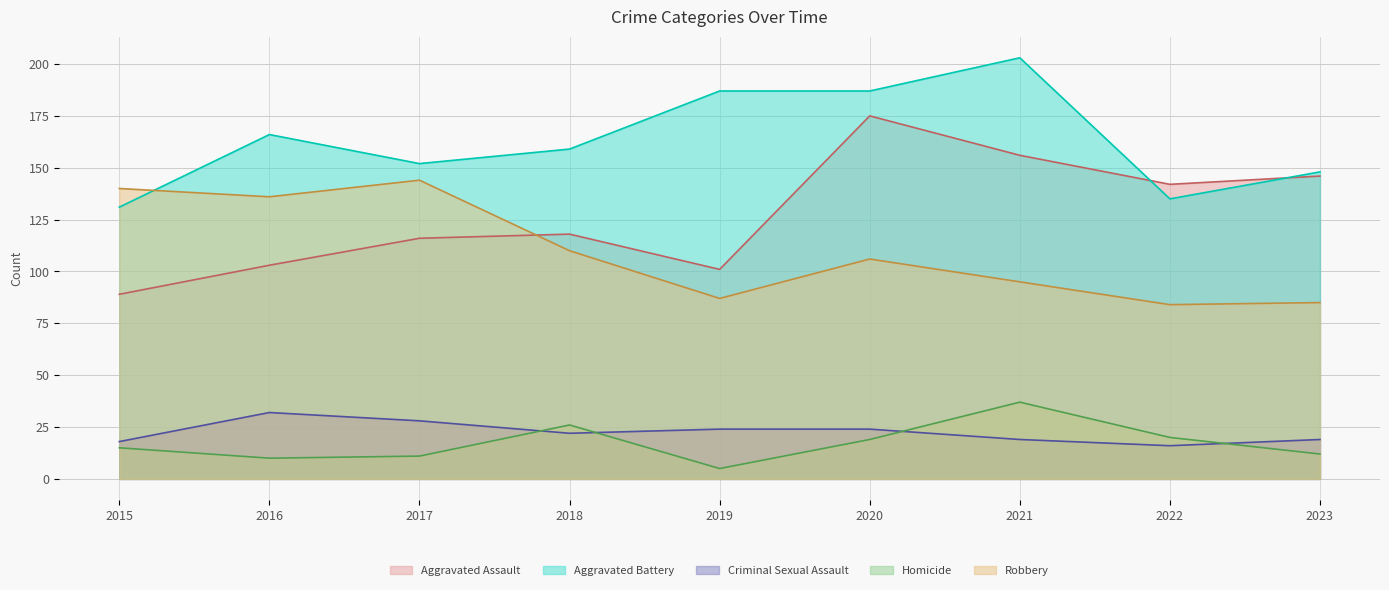

What is the total value across all series at 2016?

447